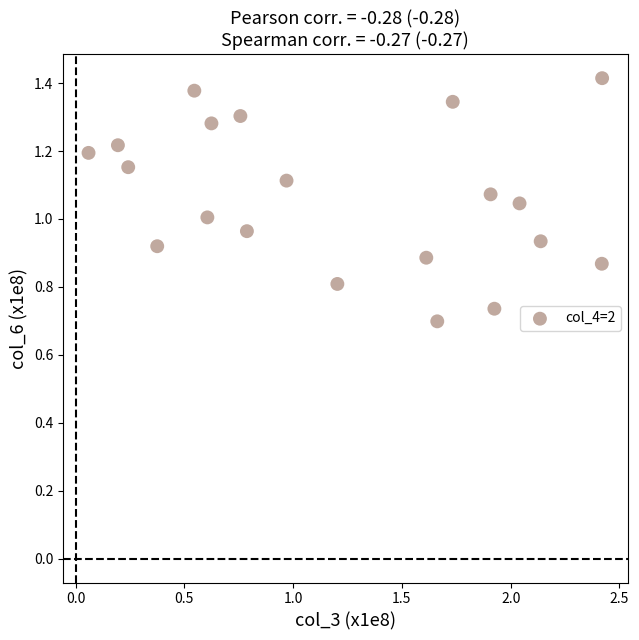

What is the range of X values (max minus min)?

2.4